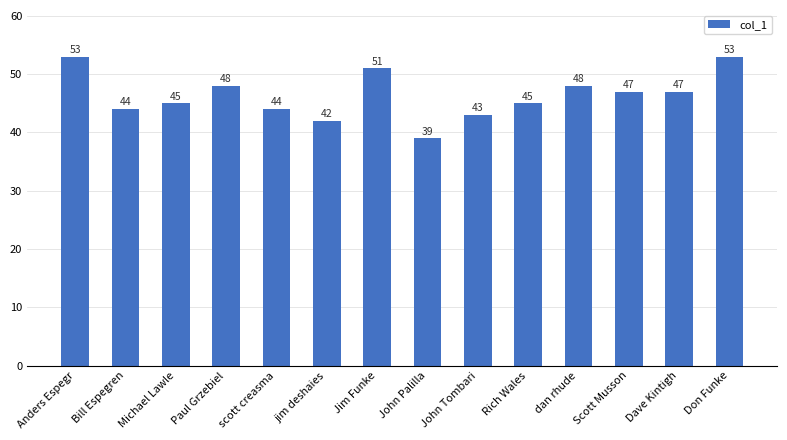

How many data points are less than 47?

7